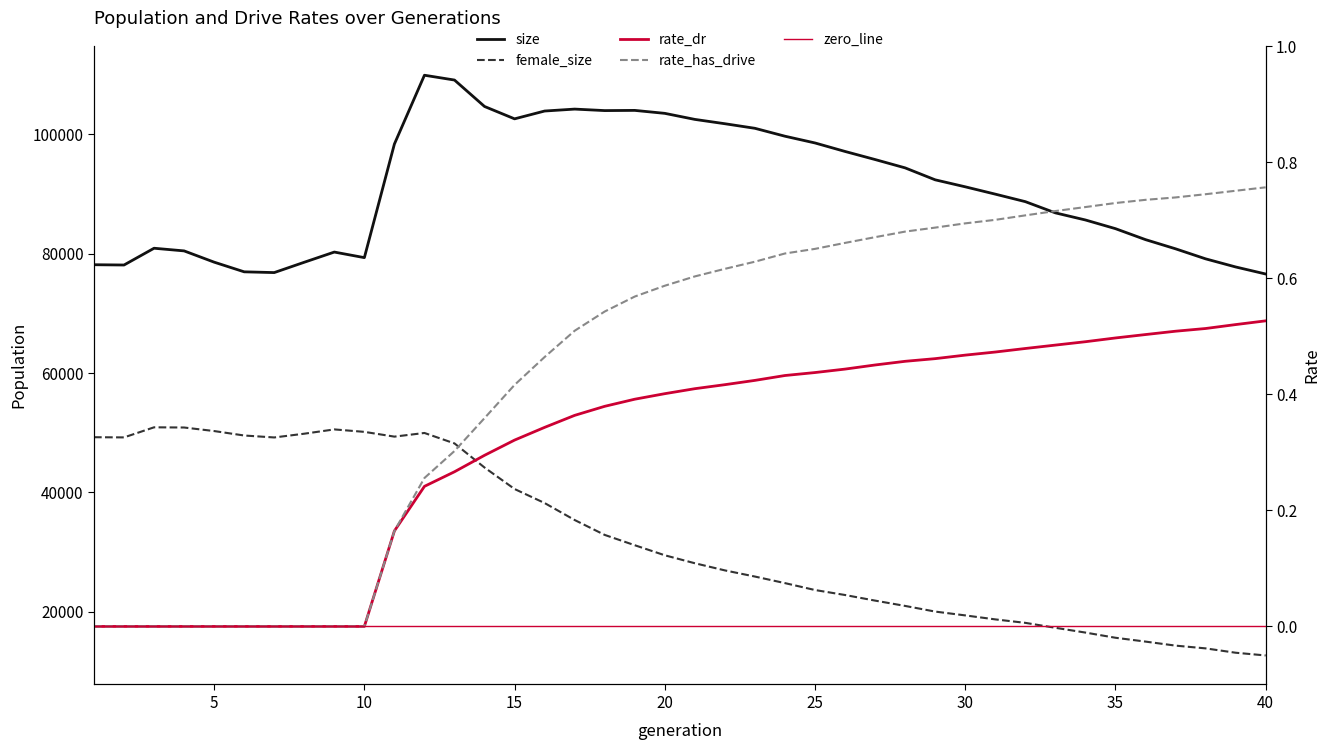

Reading left to right, list all the values displayed in this chart.

size: 78144.0	78097.0	80906.0	80461.0	78575.0	76955.0	76828.0	78559.0	80266.0	79332.0	98359.0	109885.0	109079.0	104651.0	102580.0	103889.0	104213.0	103963.0	103996.0	103500.0	102487.0	101762.0	100995.0	99671.0	98541.0	97118.0	95764.0	94366.0	92366.0	91196.0	89968.0	88711.0	86833.0	85641.0	84187.0	82350.0	80812.0	79132.0	77772.0	76591.0
female_size: 49252.0	49221.0	50910.0	50878.0	50285.0	49538.0	49211.0	49840.0	50559.0	50148.0	49350.0	49963.0	48214.0	44174.0	40575.0	38226.0	35382.0	32887.0	31160.0	29476.0	28142.0	26944.0	25912.0	24813.0	23656.0	22821.0	21883.0	20992.0	20046.0	19405.0	18737.0	18158.0	17330.0	16529.0	15662.0	15018.0	14343.0	13882.0	13153.0	12695.0
rate_dr: 0.0	0.0	0.0	0.0	0.0	0.0	0.0	0.0	0.0	0.0	0.2	0.2	0.3	0.3	0.3	0.3	0.4	0.4	0.4	0.4	0.4	0.4	0.4	0.4	0.4	0.4	0.5	0.5	0.5	0.5	0.5	0.5	0.5	0.5	0.5	0.5	0.5	0.5	0.5	0.5
rate_has_drive: 0.0	0.0	0.0	0.0	0.0	0.0	0.0	0.0	0.0	0.0	0.2	0.3	0.3	0.4	0.4	0.5	0.5	0.5	0.6	0.6	0.6	0.6	0.6	0.6	0.7	0.7	0.7	0.7	0.7	0.7	0.7	0.7	0.7	0.7	0.7	0.7	0.7	0.7	0.8	0.8